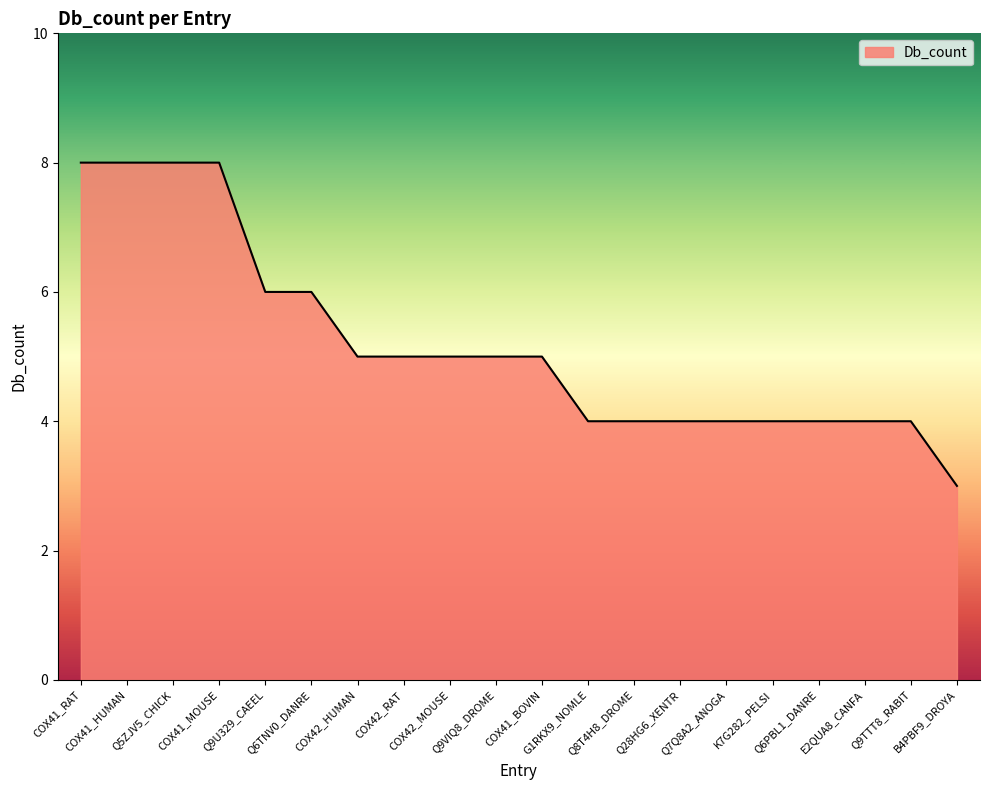

The value at COX42_MOUSE is 8. True or false?

False